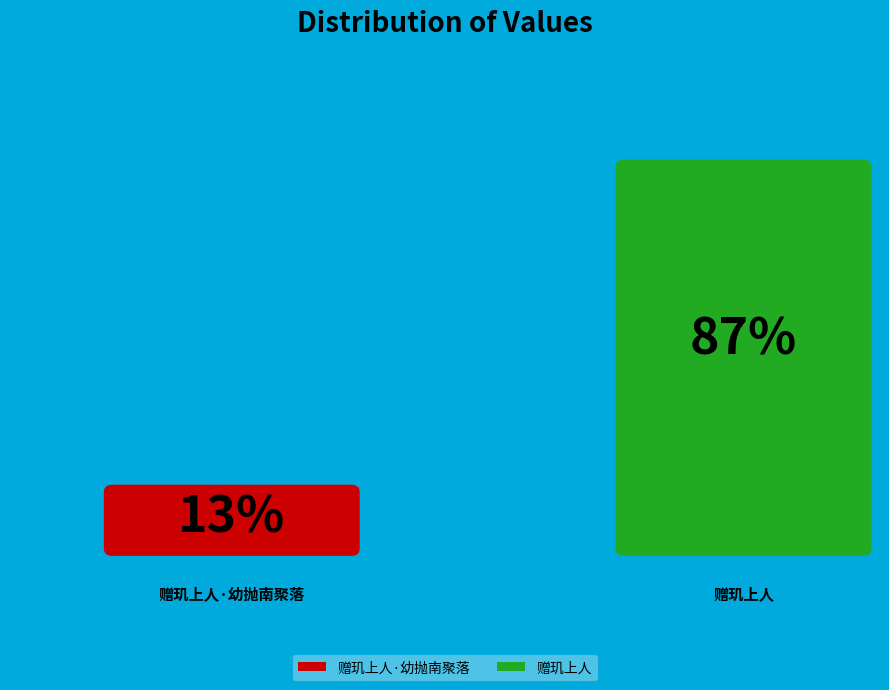

The 赠玑上人·幼抛南聚落 slice represents 18% of the pie. True or false?

False